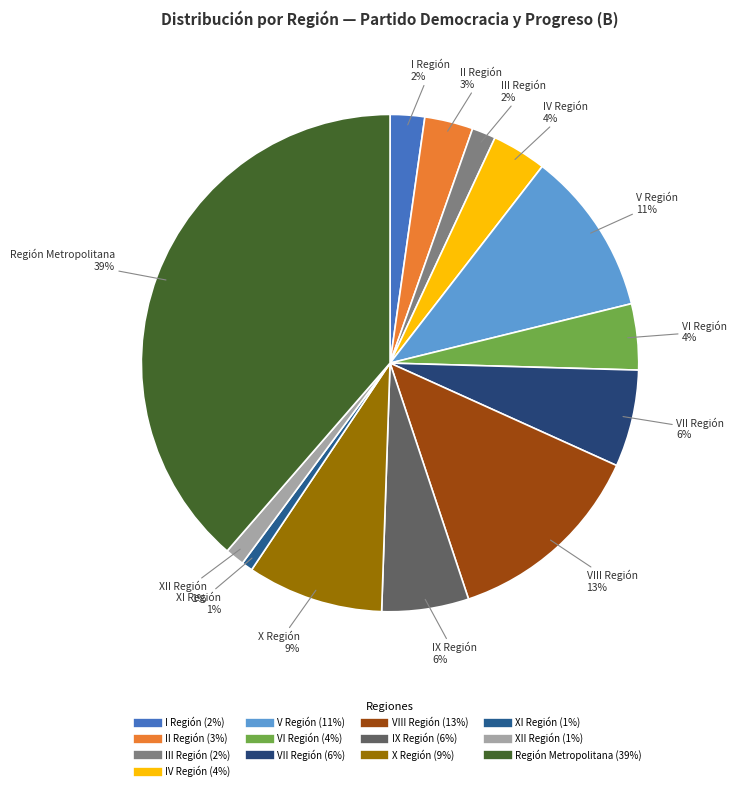

How many slices are in this pie chart?

13